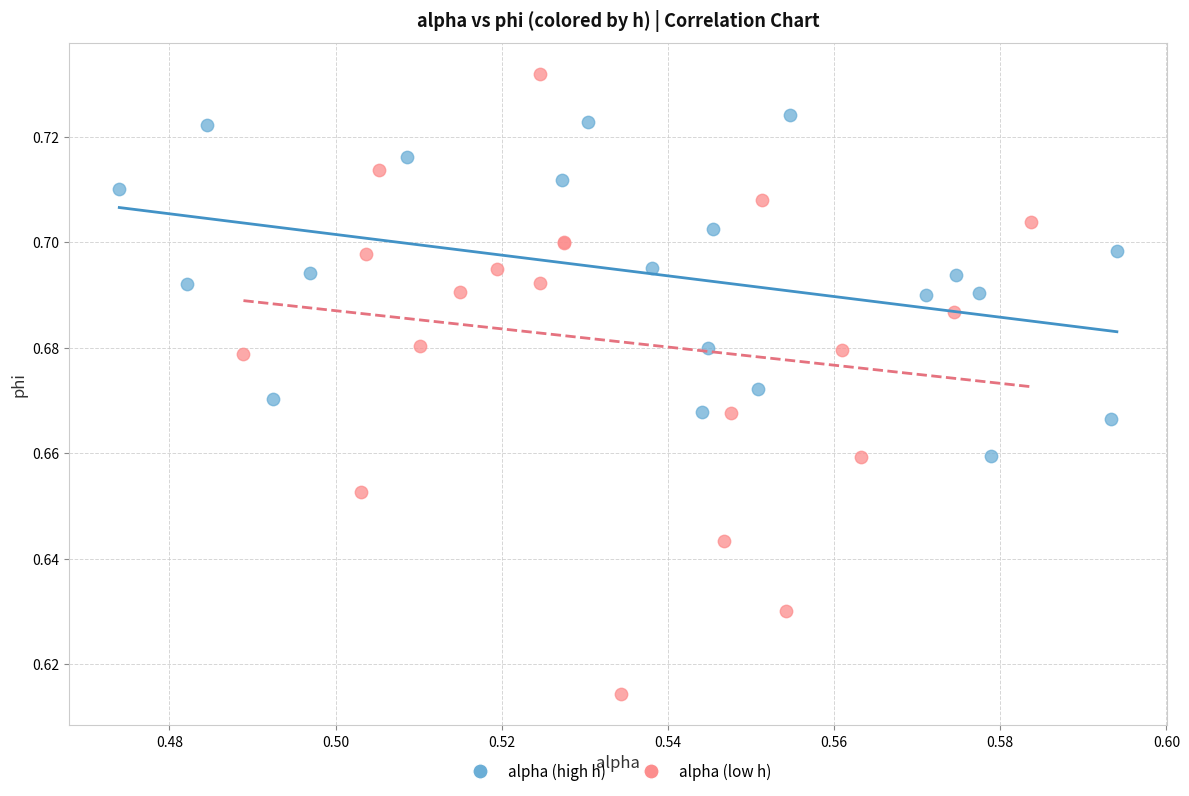

Which series has the widest spread of Y values?

alpha (low h)